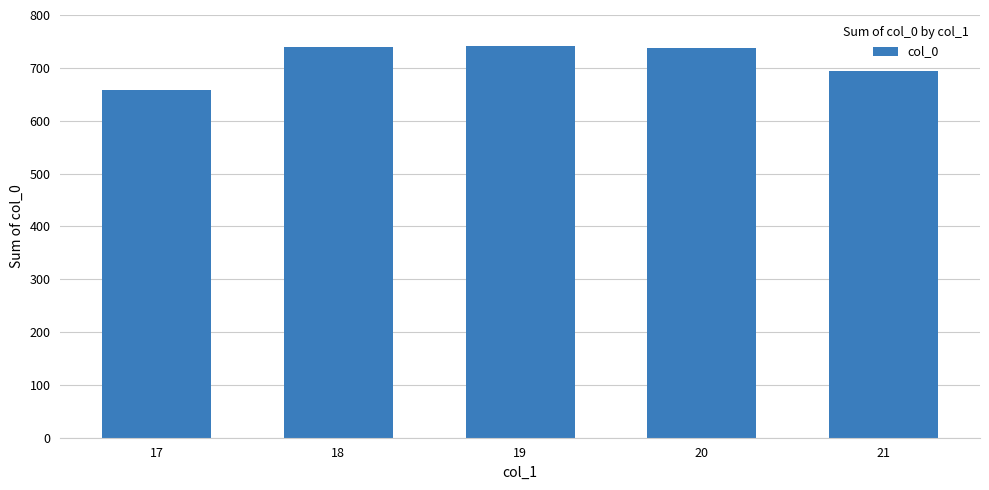

What is the value of the 2nd bar from the left?

740